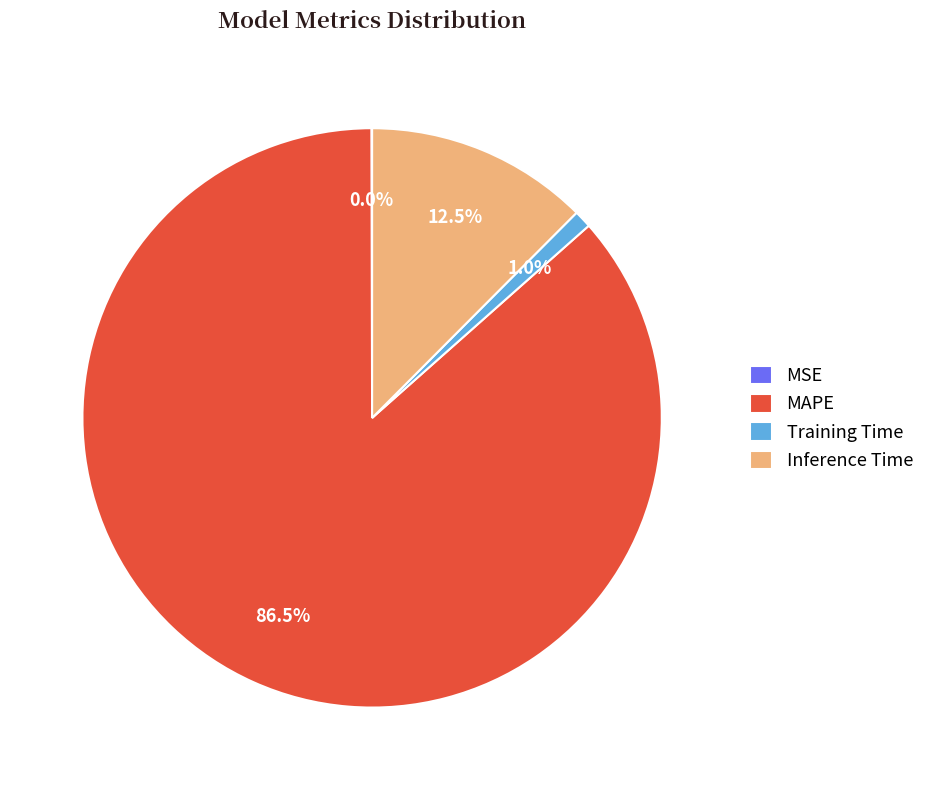

Is MAPE the majority of the pie?

Yes